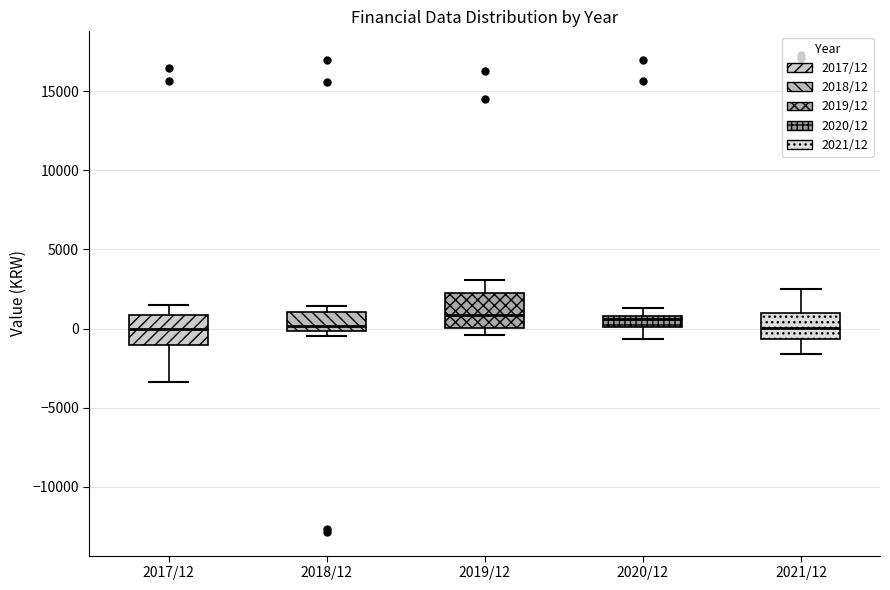

Where does the median line of the box for 2019/12 sit on the y-axis? The values are not printed on the chart, so give them approximately, as read against the axis.

1000